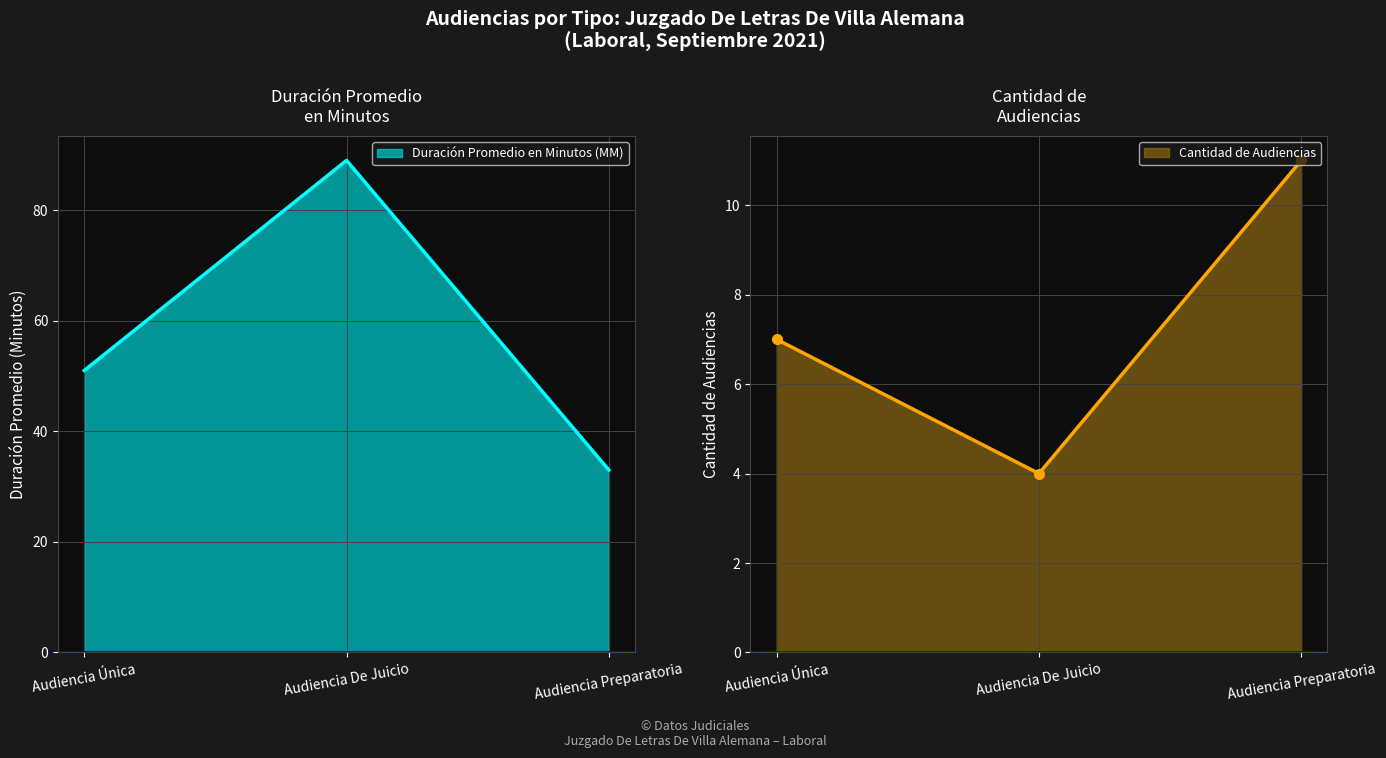

The value at Audiencia De Juicio is 39. True or false?

False